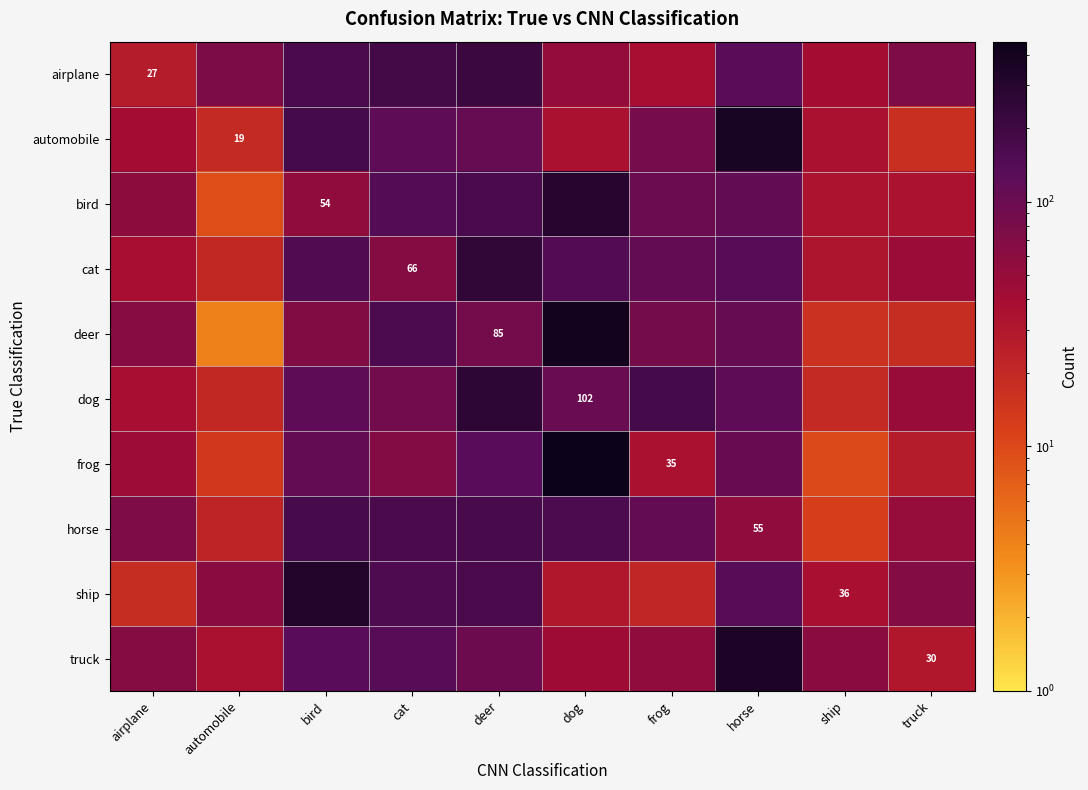

How many categories are shown in the chart?

10